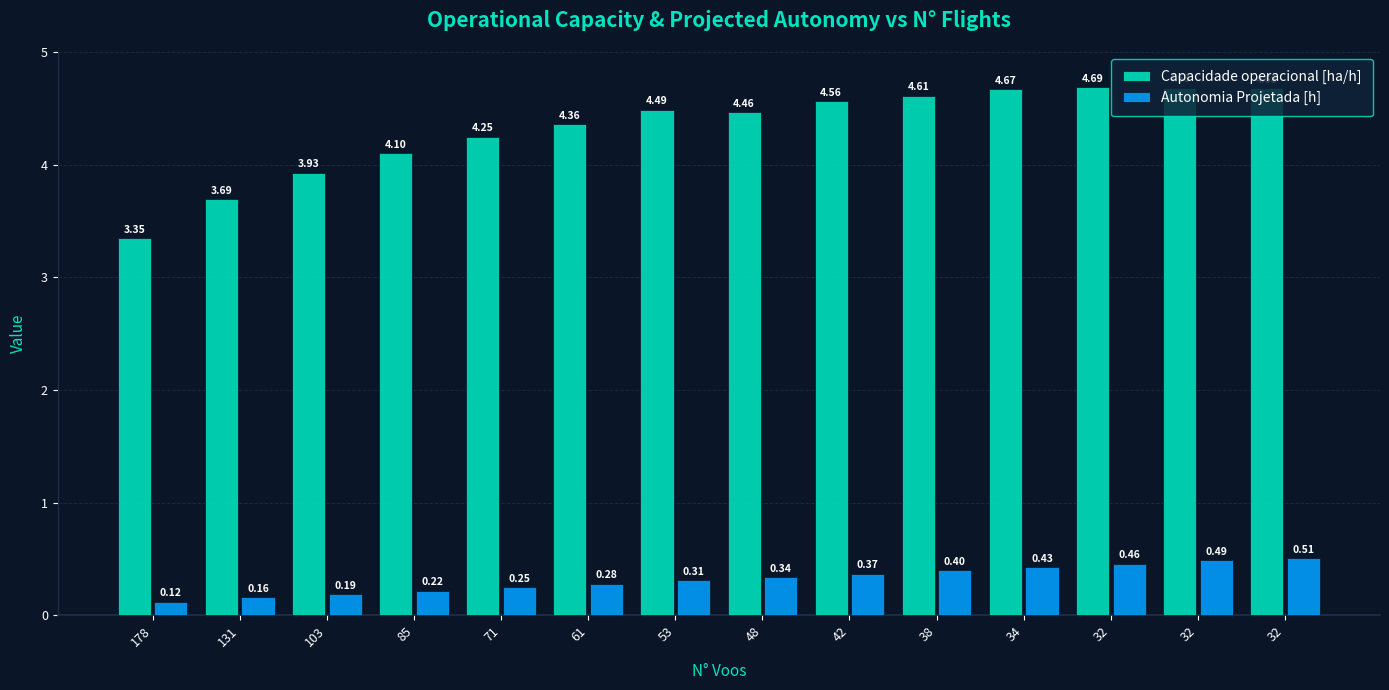

What is the sum of all Capacidade operacional [ha/h] values?

60.5